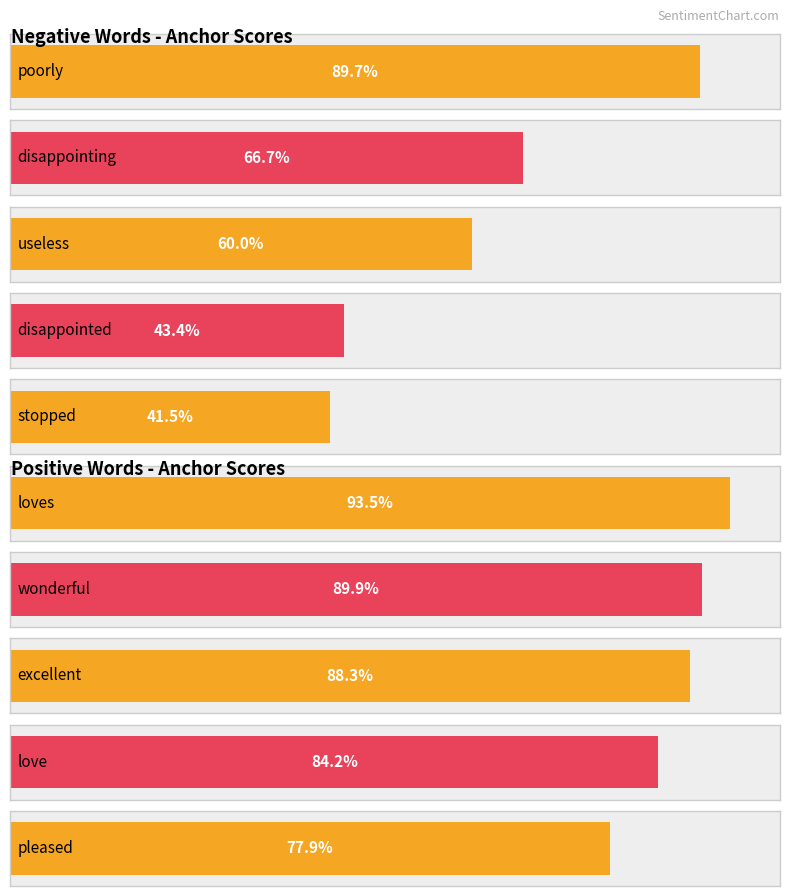

Does the chart contain stacked bars?

No